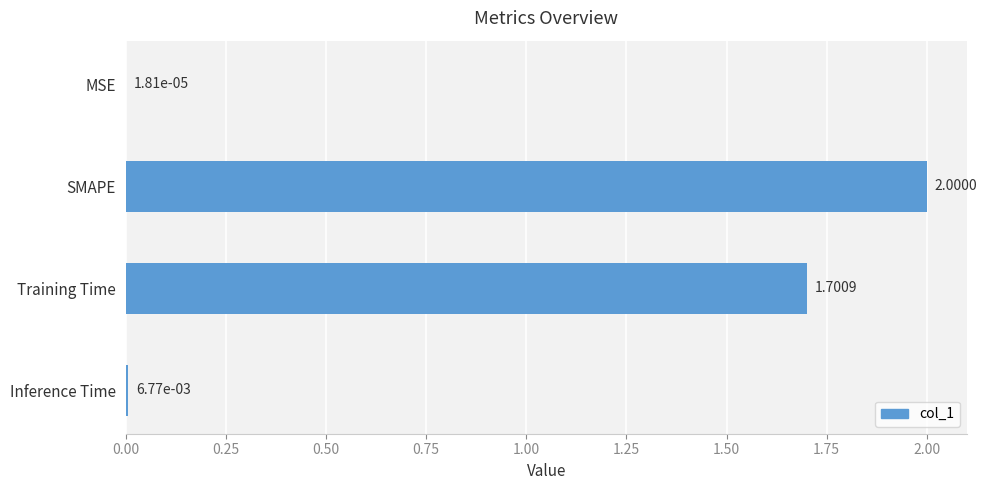

Are the bars grouped side by side (vs. stacked)?

No